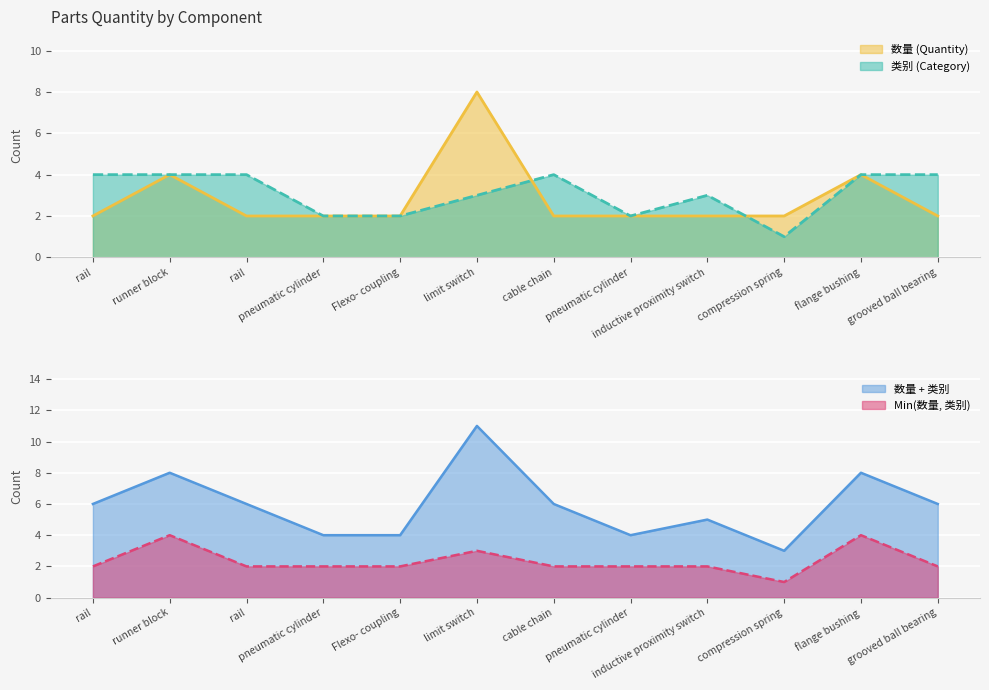

Which category has the highest value in the 类别 (Category) series?

rail